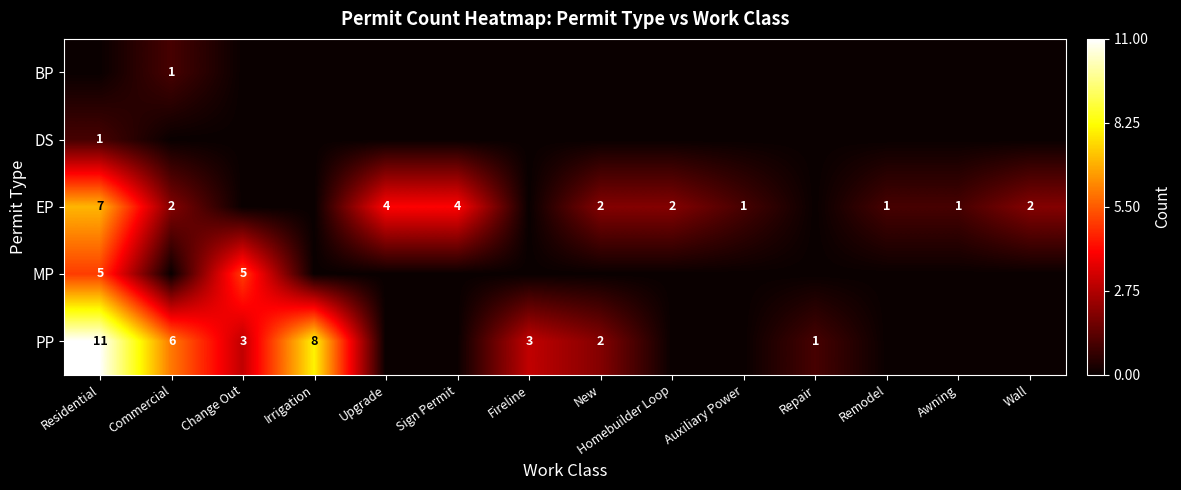

Is the value of EP at Auxiliary Power greater than the value of PP at Fireline?

No